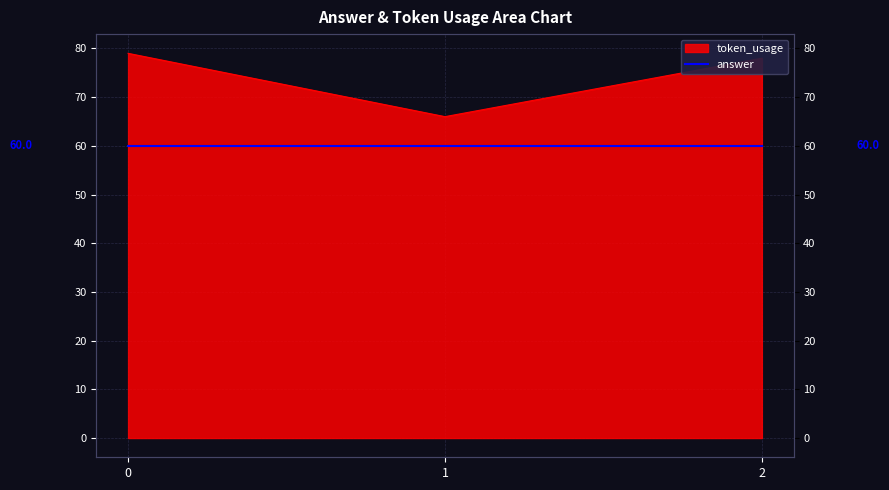

What is the ratio of the value at 2 to the value at 0?

1.0